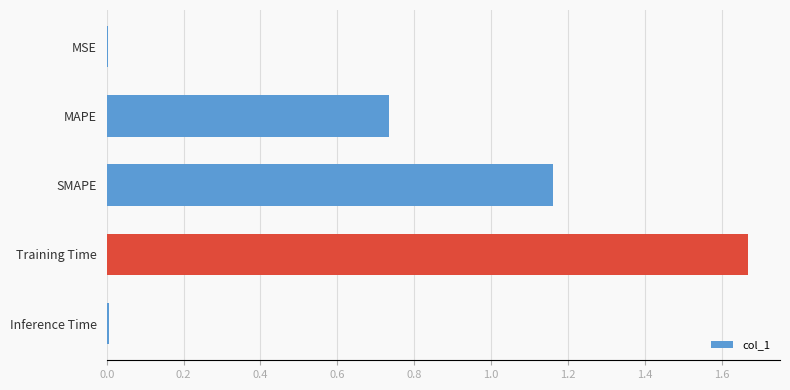

At which category does the chart reach its peak across all series?

Training Time